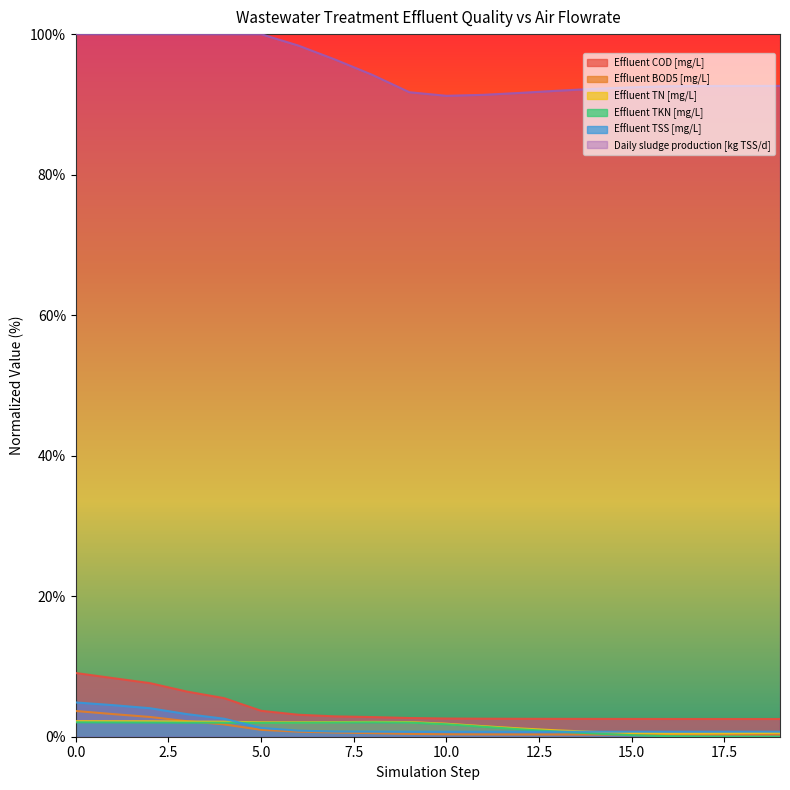

How many data points does each series have?

20